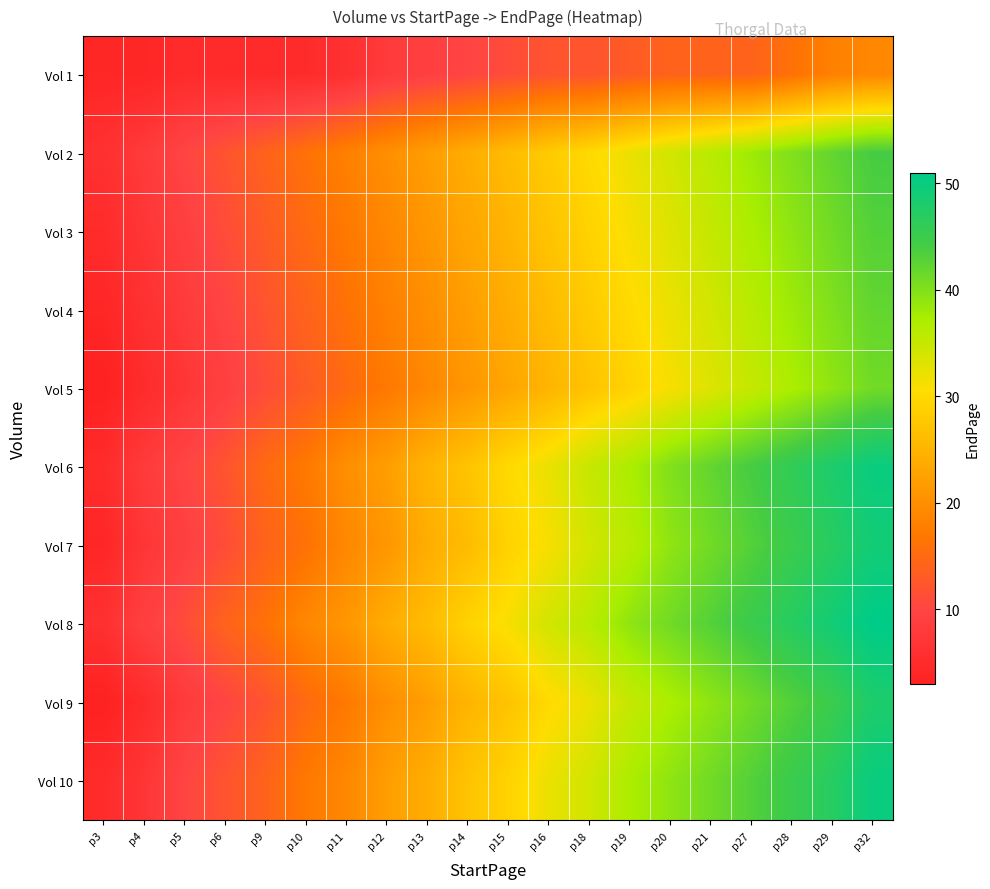

Which series has the largest total across all categories?

Vol 8